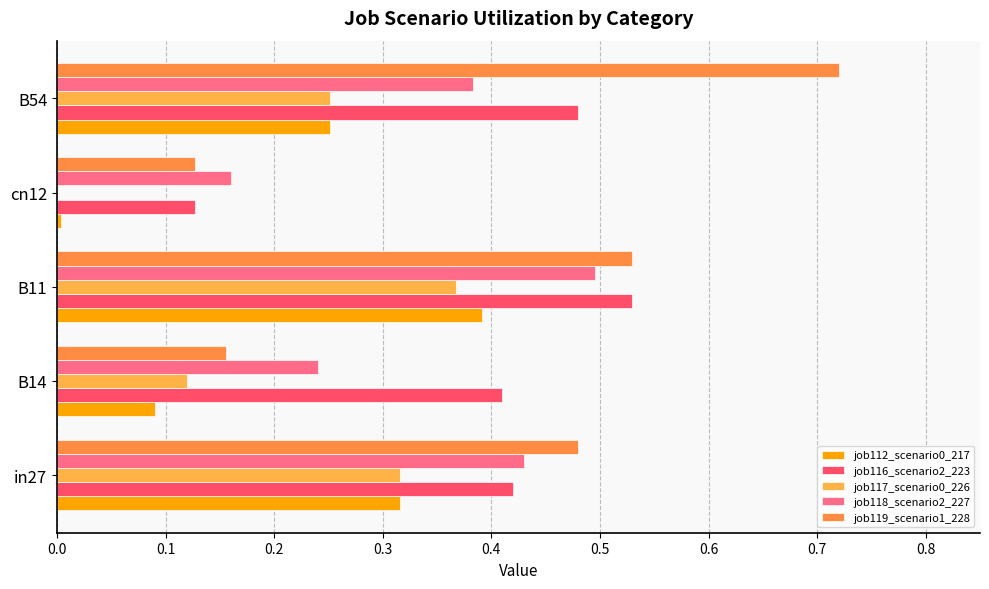

Which category has the highest value in the job118_scenario2_227 series?

B11